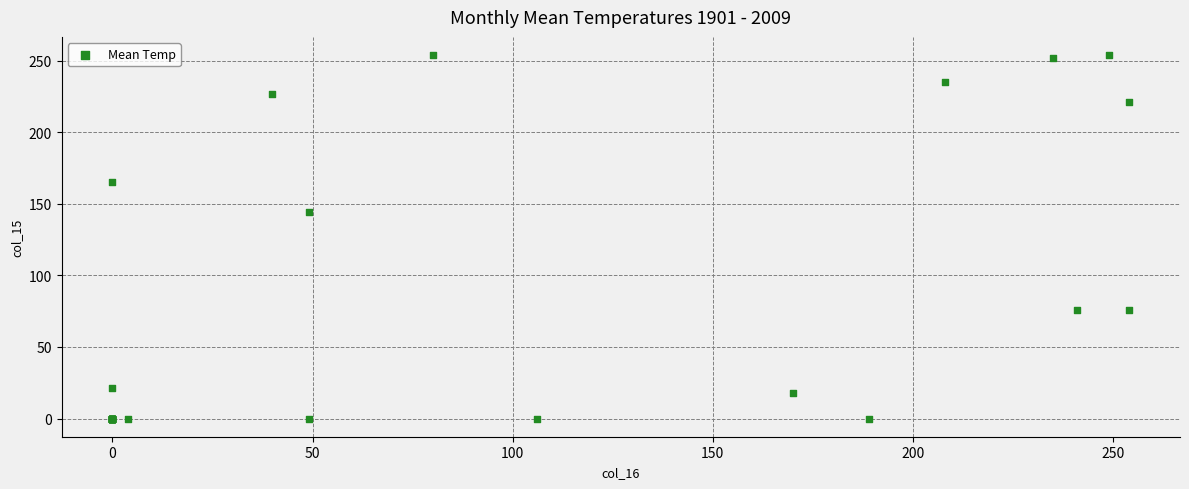

What Y value in the scatter plot is closest to 127?

144